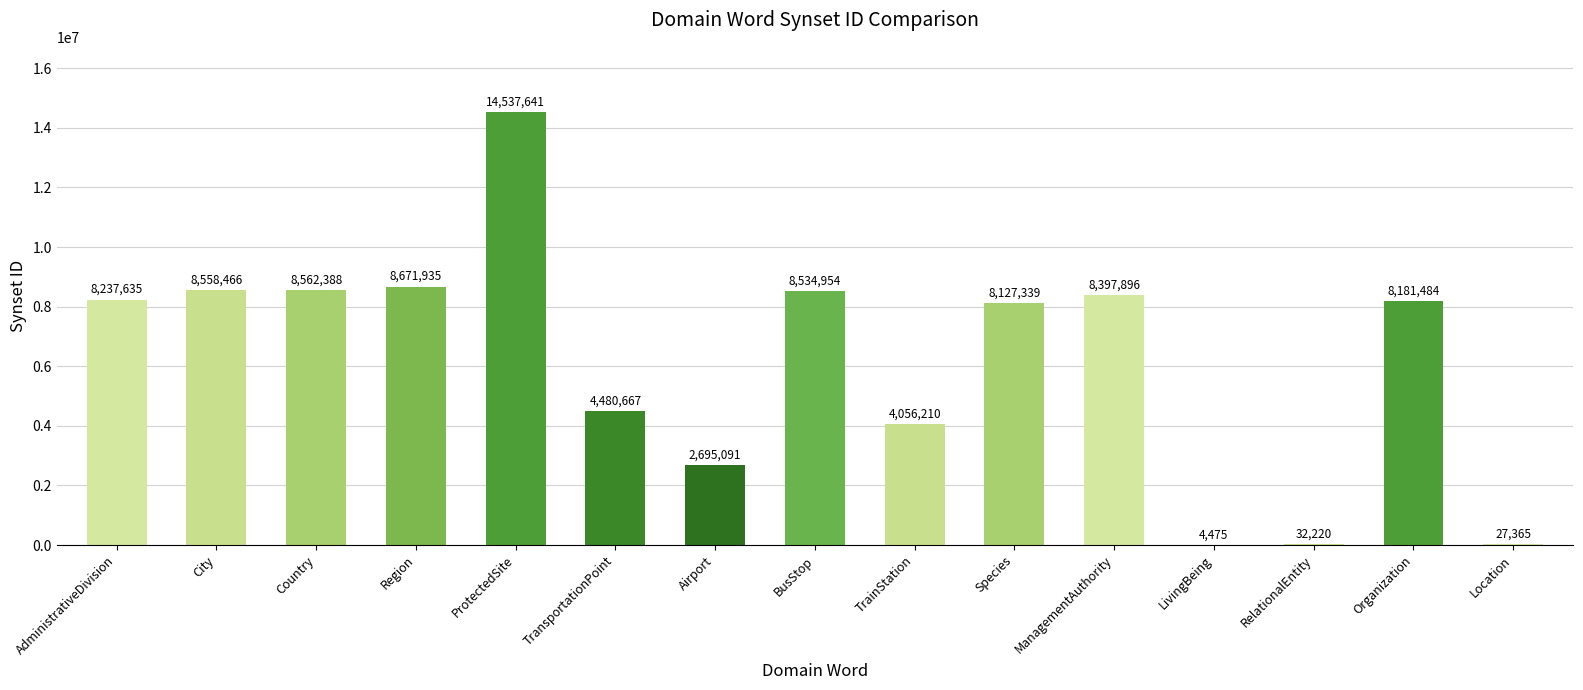

The chart shows a value of 8397896 at ManagementAuthority. True or false?

True